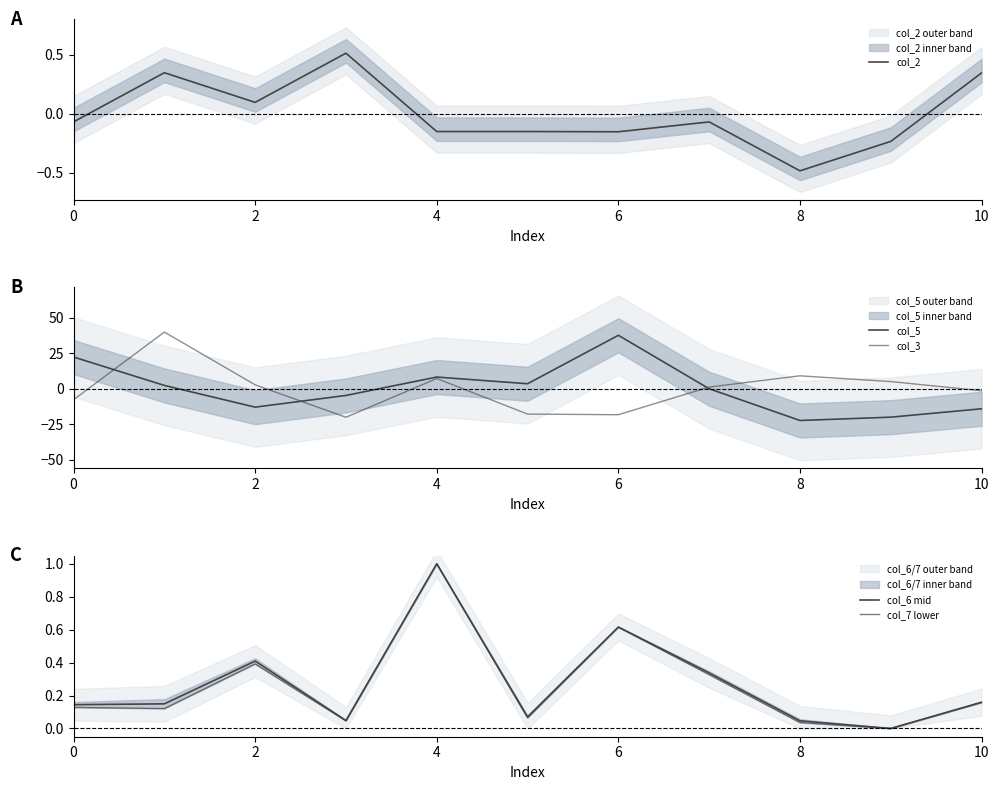

Which series ends up on top after the final intersection of col_3 and col_5?

col_3